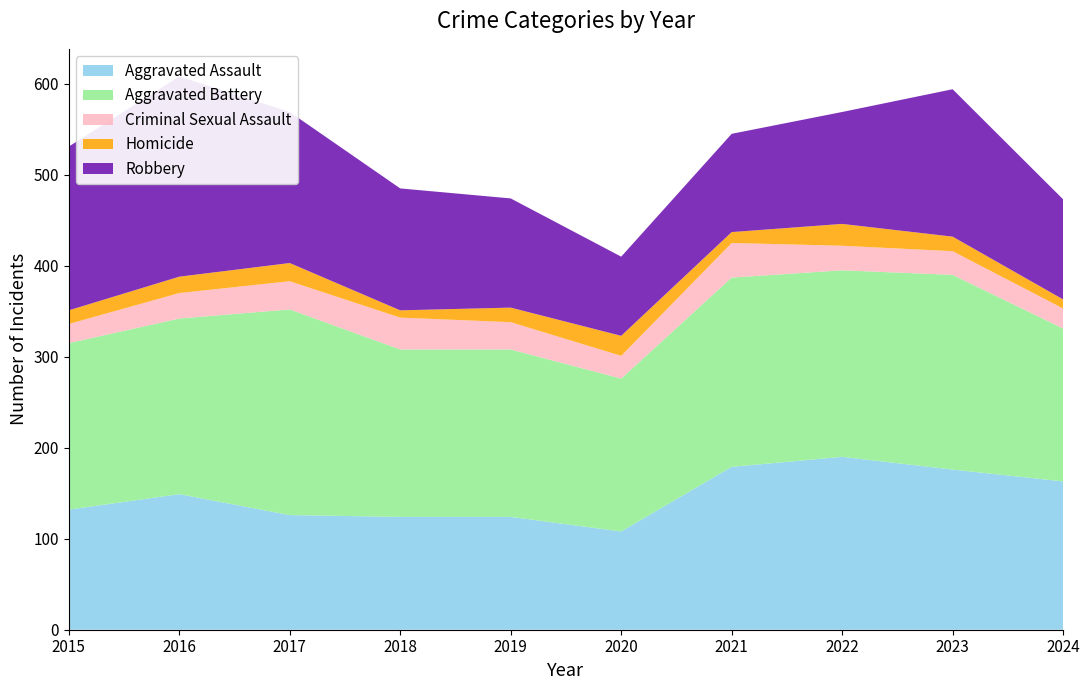

Reading left to right, transcribe all the data shown in this chart.

Aggravated Assault: 2015=132	2016=149	2017=126	2018=124	2019=124	2020=108	2021=179	2022=190	2023=176	2024=163
Aggravated Battery: 2015=183	2016=193	2017=226	2018=184	2019=184	2020=168	2021=208	2022=205	2023=214	2024=168
Criminal Sexual Assault: 2015=21	2016=28	2017=31	2018=35	2019=30	2020=25	2021=38	2022=27	2023=26	2024=22
Homicide: 2015=15	2016=18	2017=20	2018=8	2019=16	2020=22	2021=12	2022=24	2023=16	2024=10
Robbery: 2015=180	2016=220	2017=166	2018=134	2019=120	2020=87	2021=108	2022=123	2023=162	2024=110